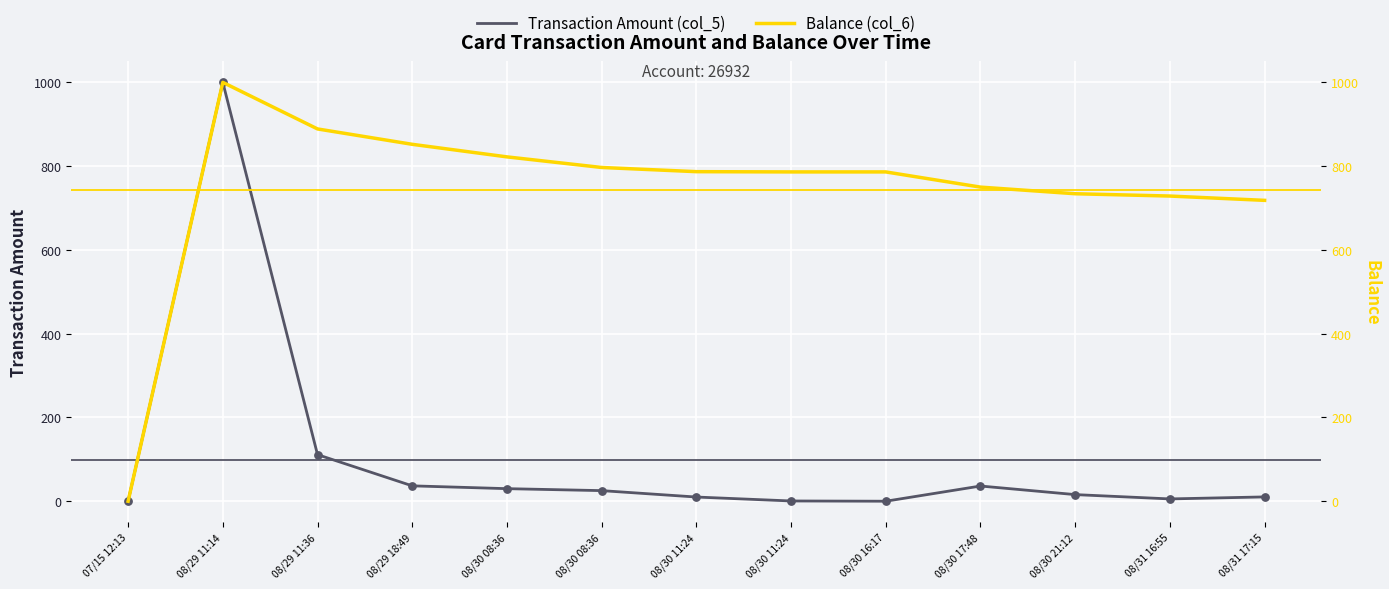

Which series has the largest Y range (max minus min)?

Transaction Amount (col_5)